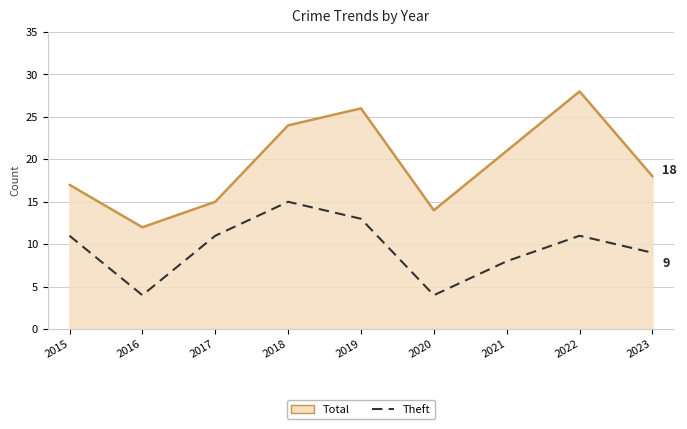

Which series has the largest total across all categories?

Total